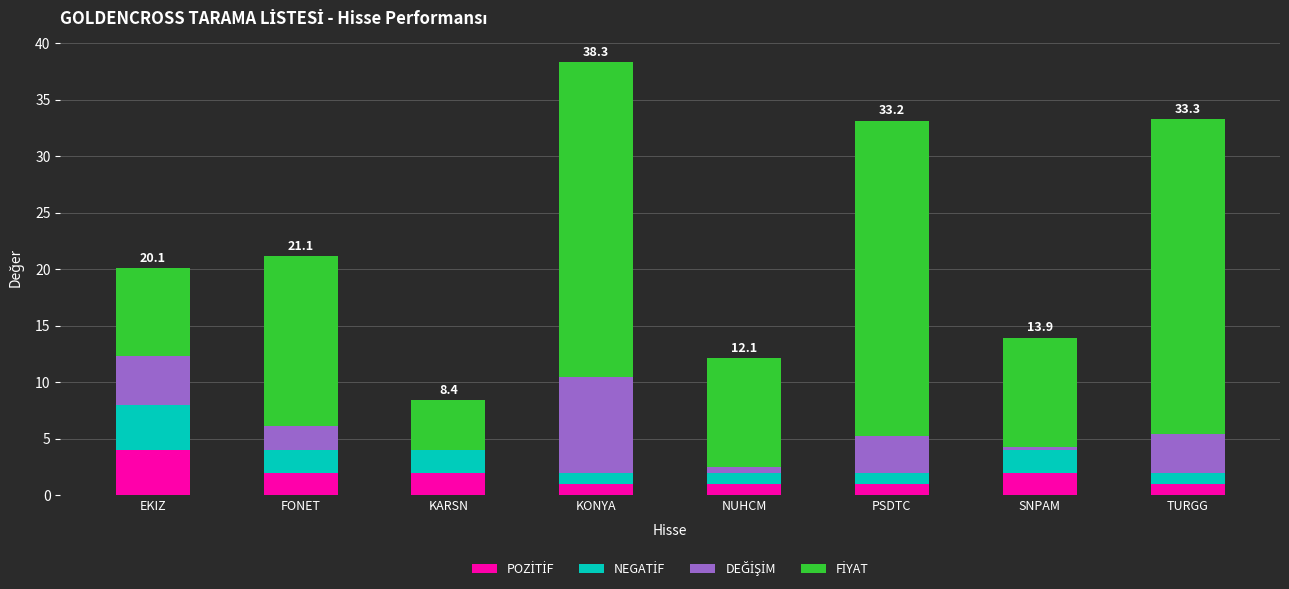

How many categories are shown in the chart?

8